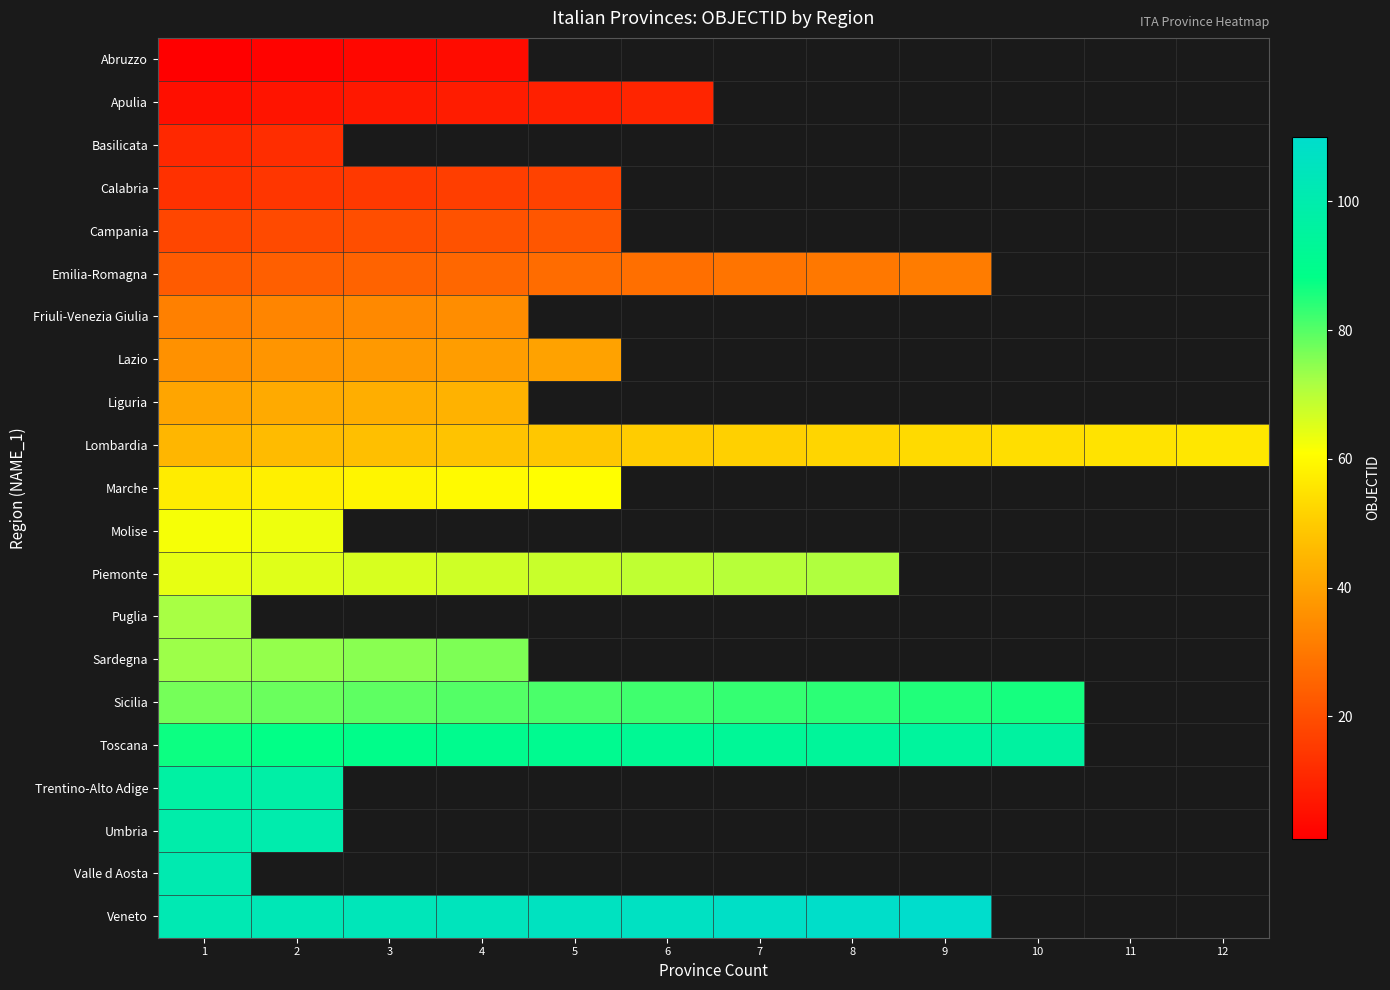

Is the value of Apulia at 1 greater than the value of Sicilia at 5?

No